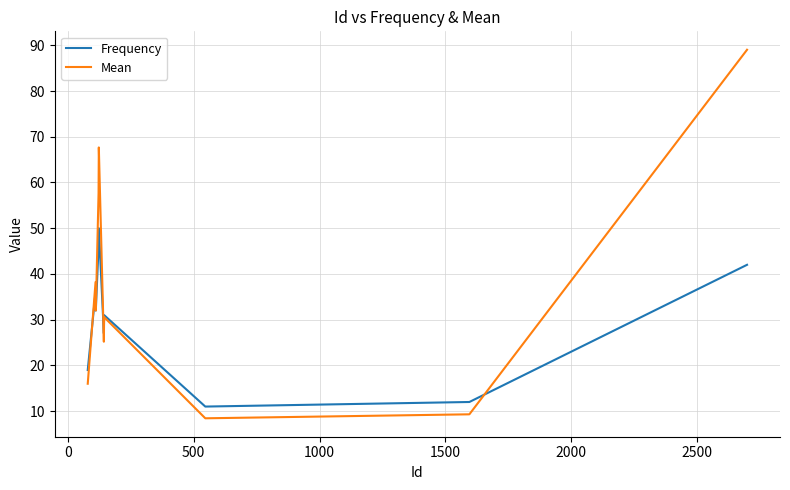

Which series has the largest range (max minus min)?

Mean